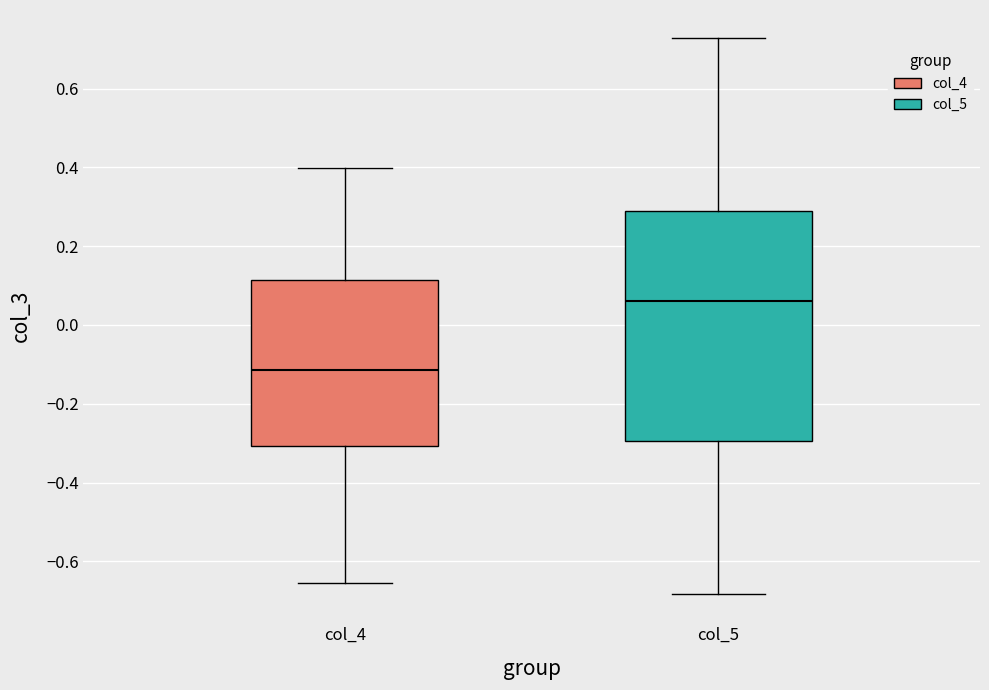

Where is the upper edge of the box for col_5 on the y-axis? The values are not printed on the chart, so give them approximately, as read against the axis.

0.30